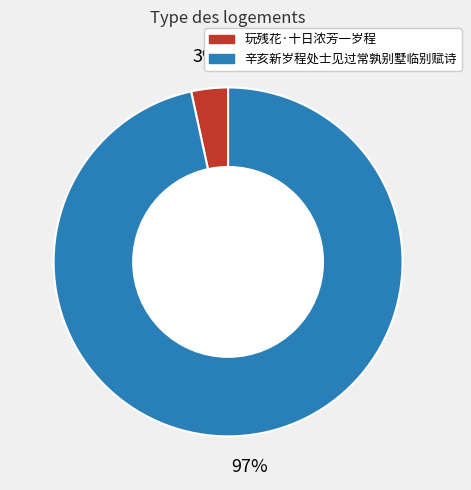

Which has a higher value, 辛亥新岁程处士见过常孰别墅临别赋诗 or 玩残花·十日浓芳一岁程?

辛亥新岁程处士见过常孰别墅临别赋诗